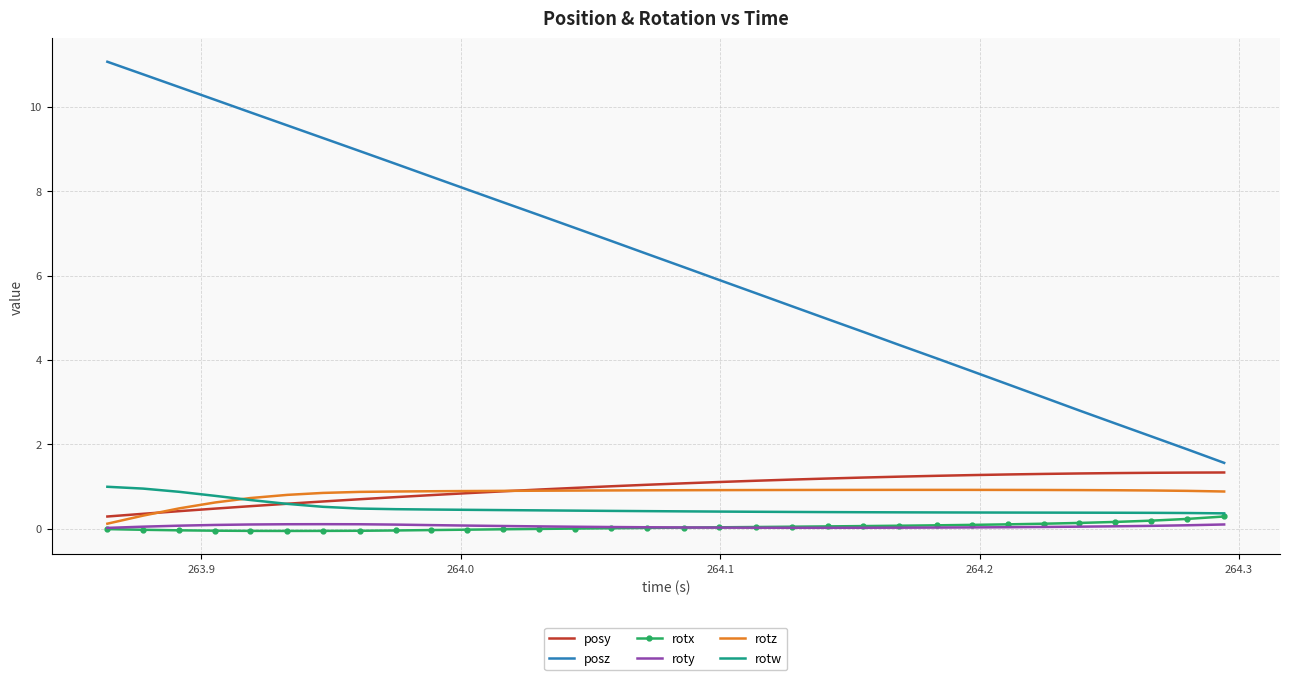

What is the minimum value for posz?

1.6